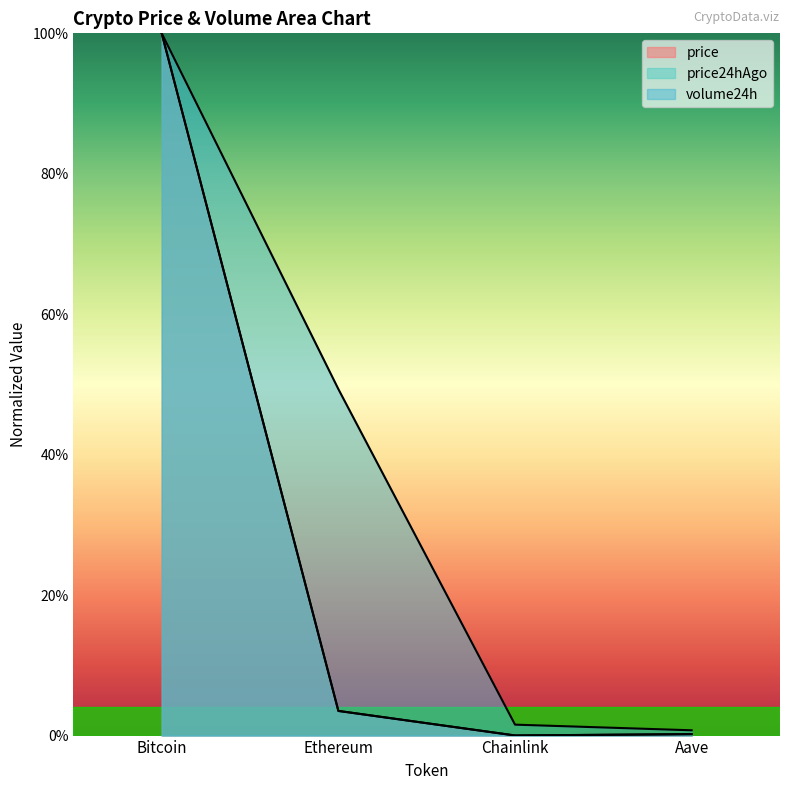

Is the value of price24hAgo at Ethereum greater than the value of price at Chainlink?

Yes